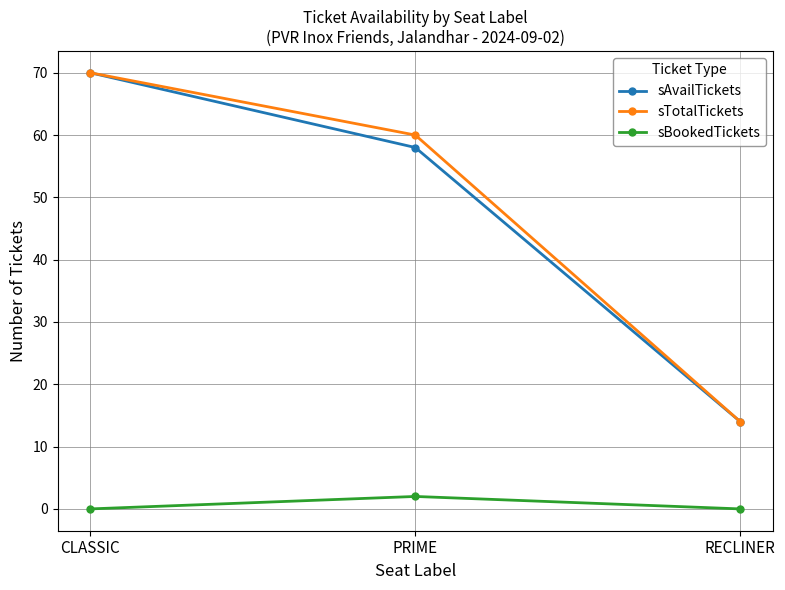

How many lines are shown in the chart?

3